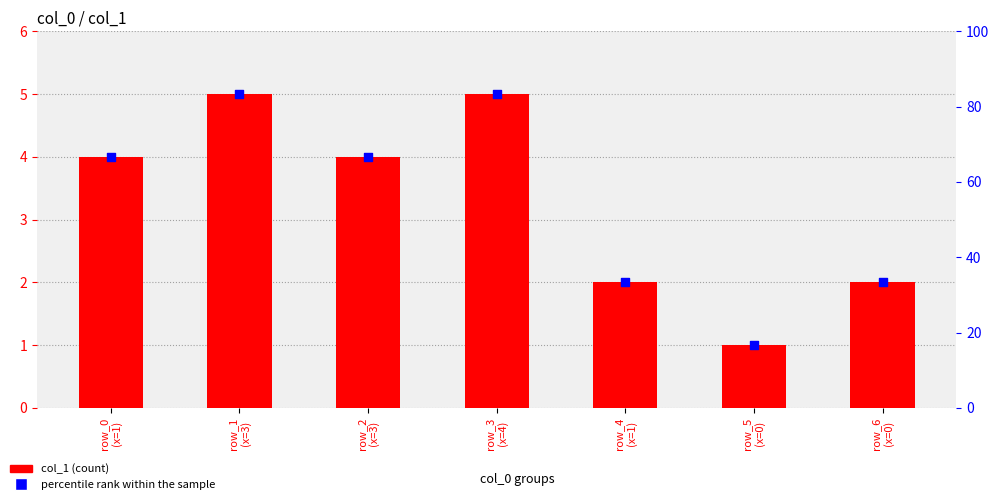

What are all the series names shown in the legend?

col_1 (count), percentile rank within the sample